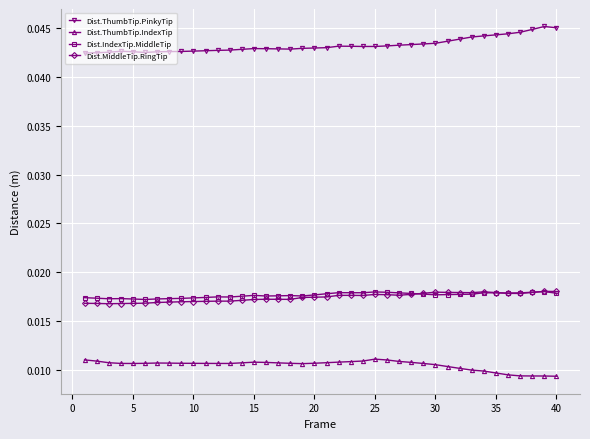

True or false: Dist.ThumbTip.PinkyTip has more than 0 interior local peaks.

True